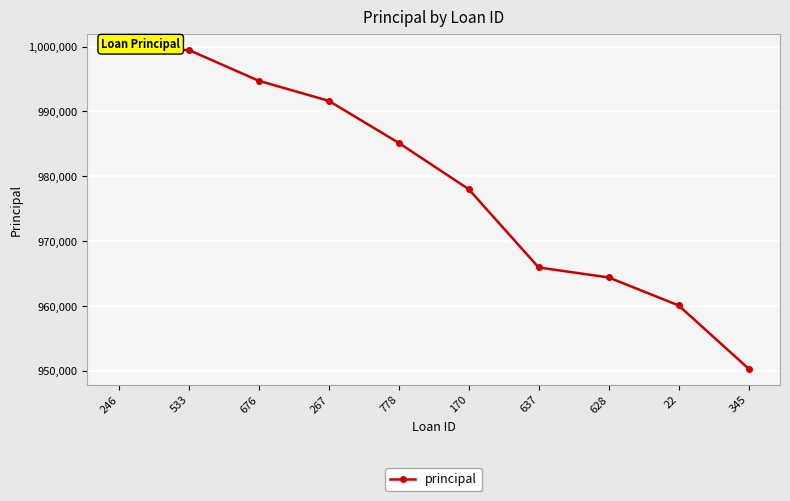

True or false: the data shows 985160.8 at 778.

True